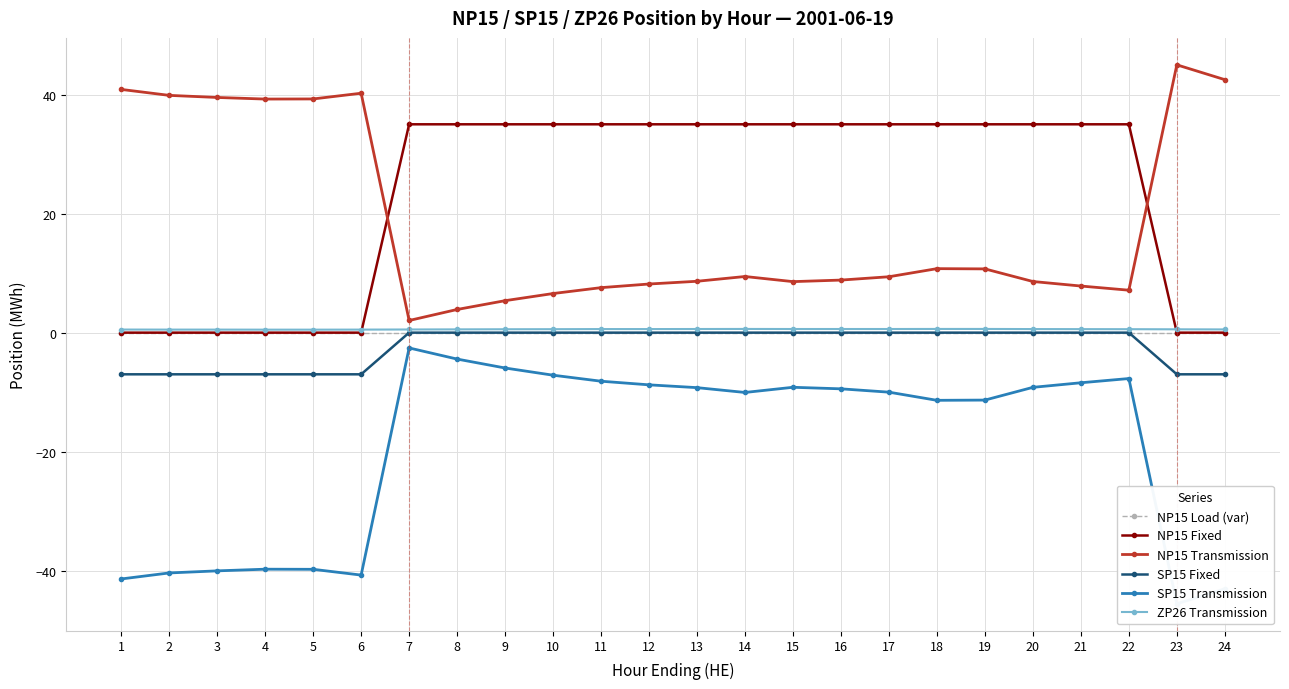

Rank the series at 8 from highest to lowest value.

NP15 Fixed, NP15 Transmission, ZP26 Transmission, NP15 Load (var), SP15 Fixed, SP15 Transmission